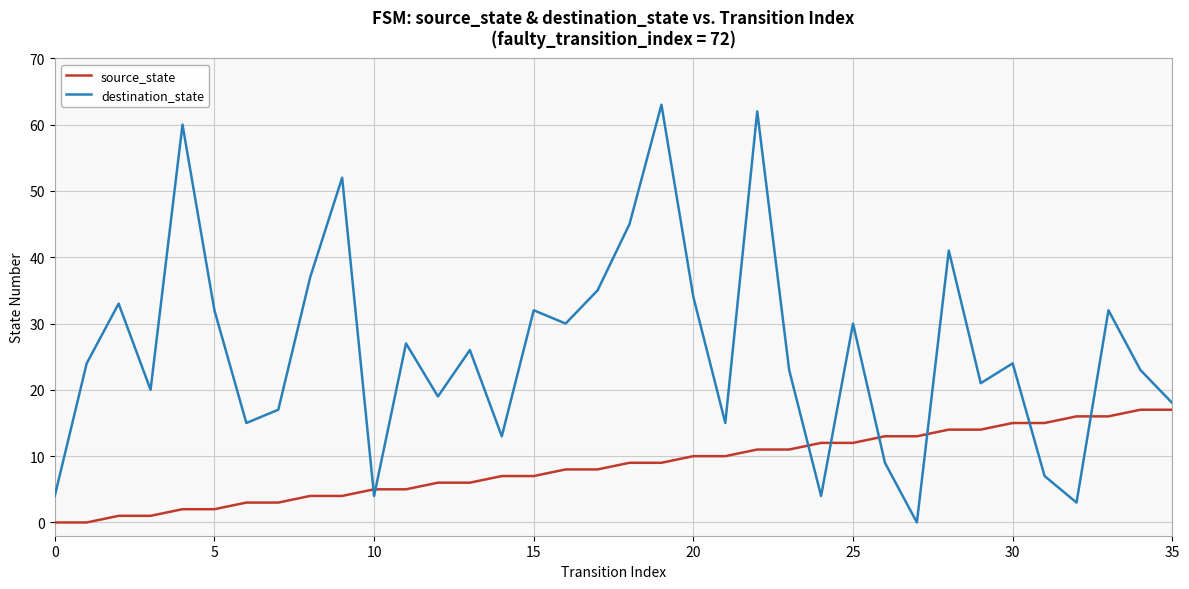

What is the difference between the maximum and second lowest values in the destination_state series?

60